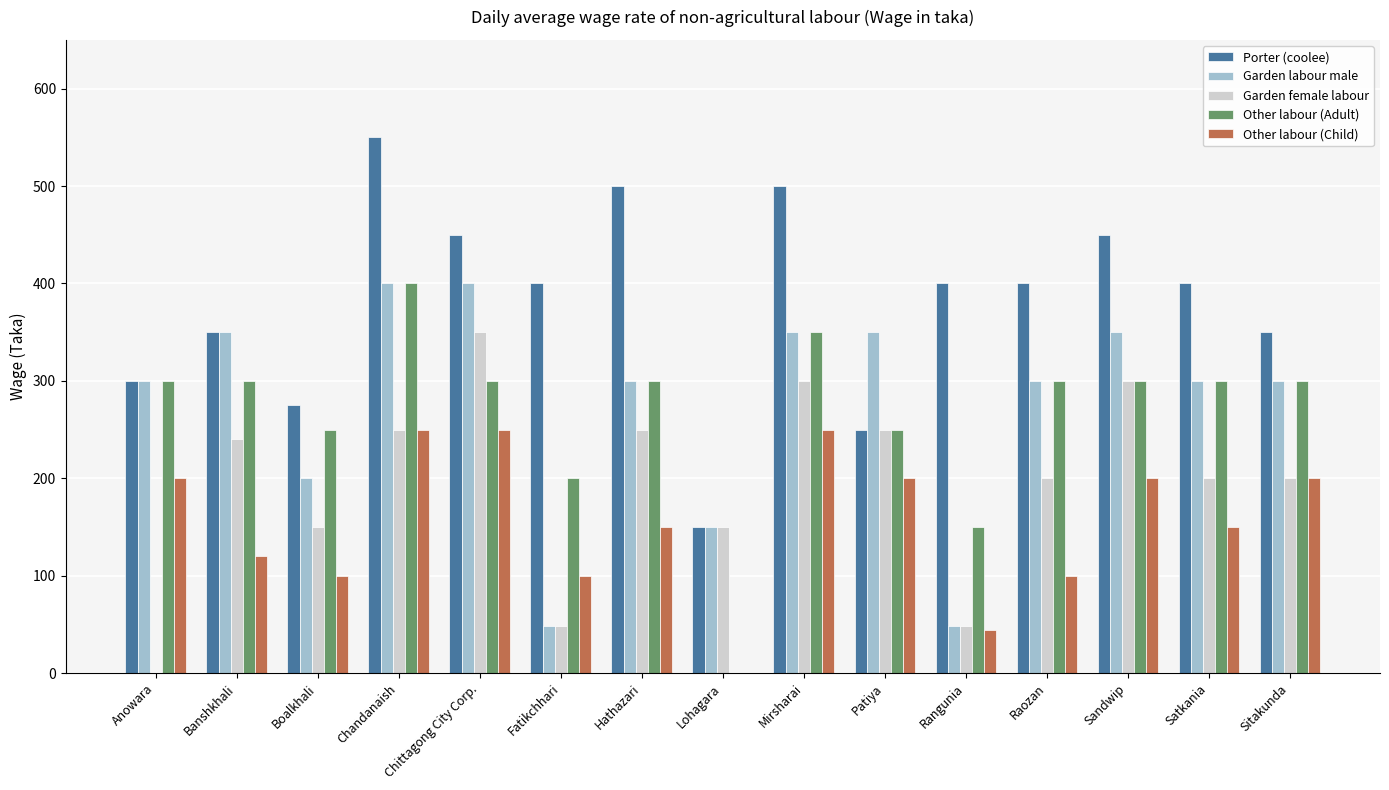

How many values in Garden female labour are above zero?

14